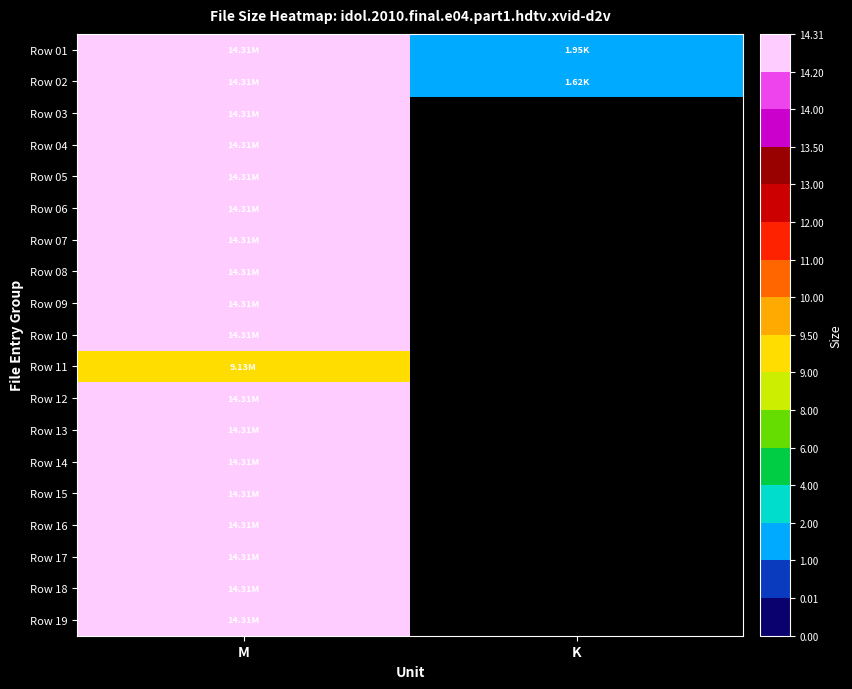

Between M and K, which series saw the biggest shift?

Row 02